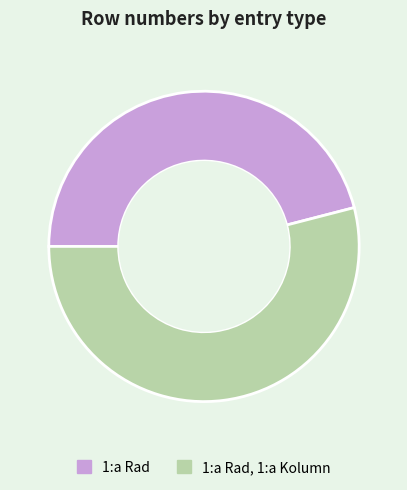

How many segments does this pie chart have?

2